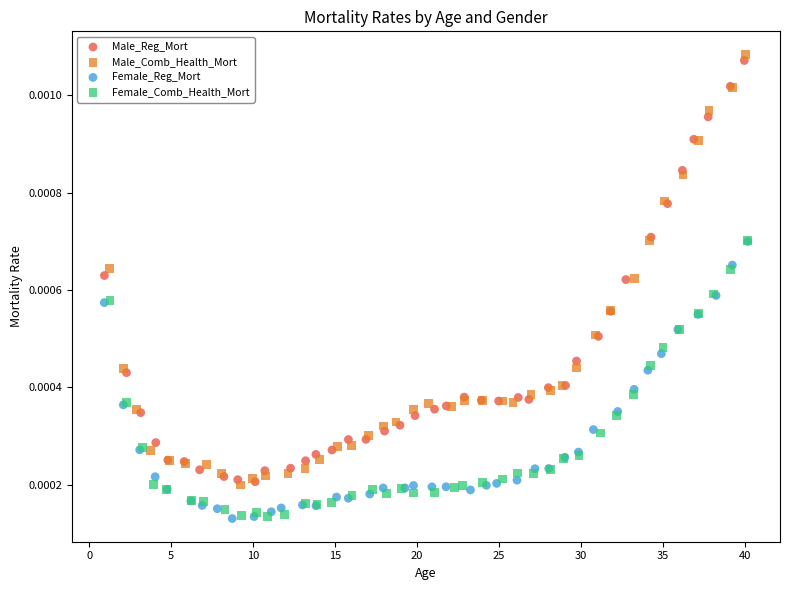

Which series contains the highest Y value?

Male_Comb_Health_Mort